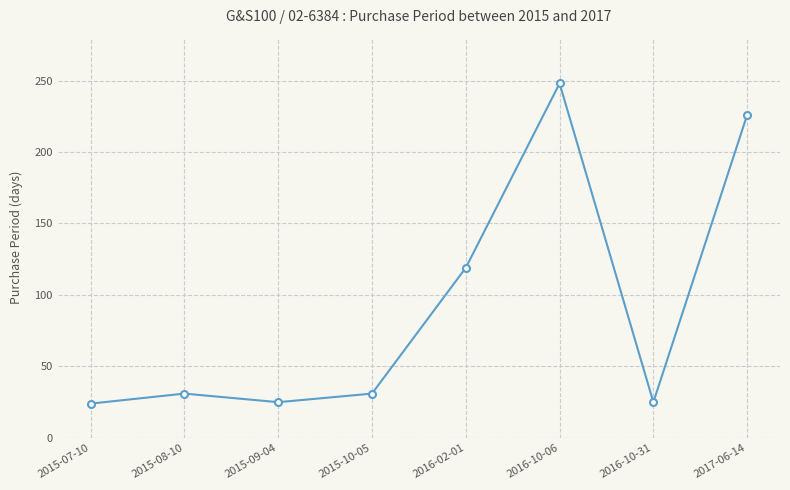

True or false: the data has more than 1 interior local peaks.

True